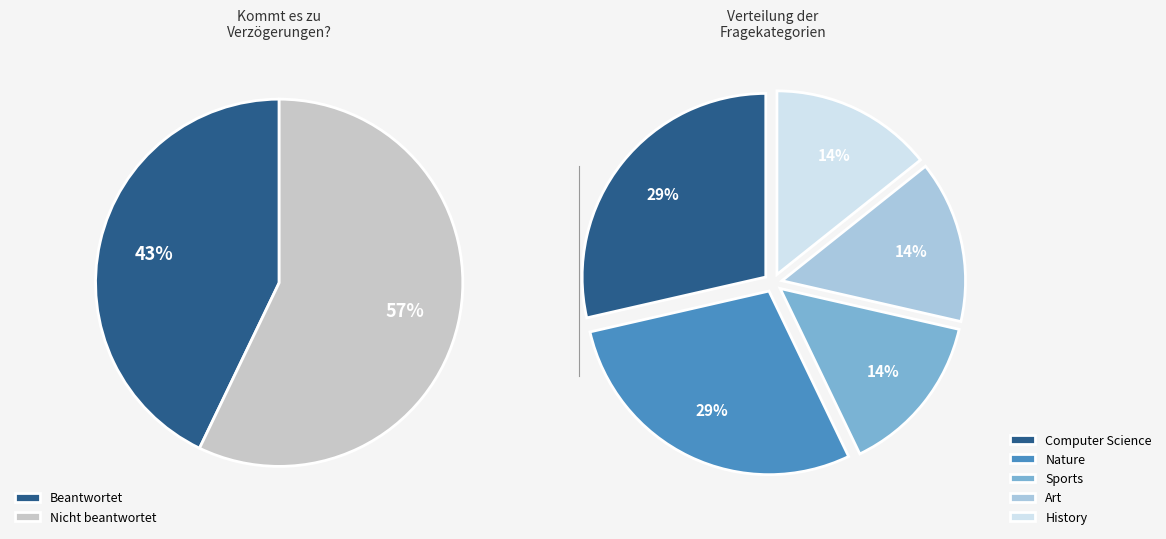

Rank the categories by value from highest to lowest.

Computer Science, Nature, Sports, Art, History